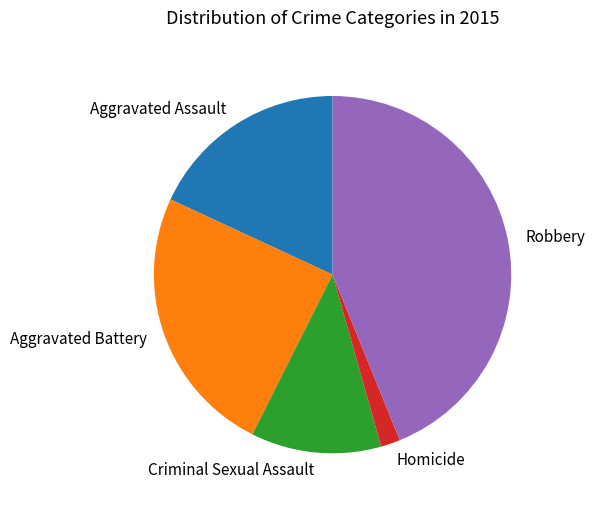

Combined, do Aggravated Battery and Aggravated Assault account for over 50%?

No